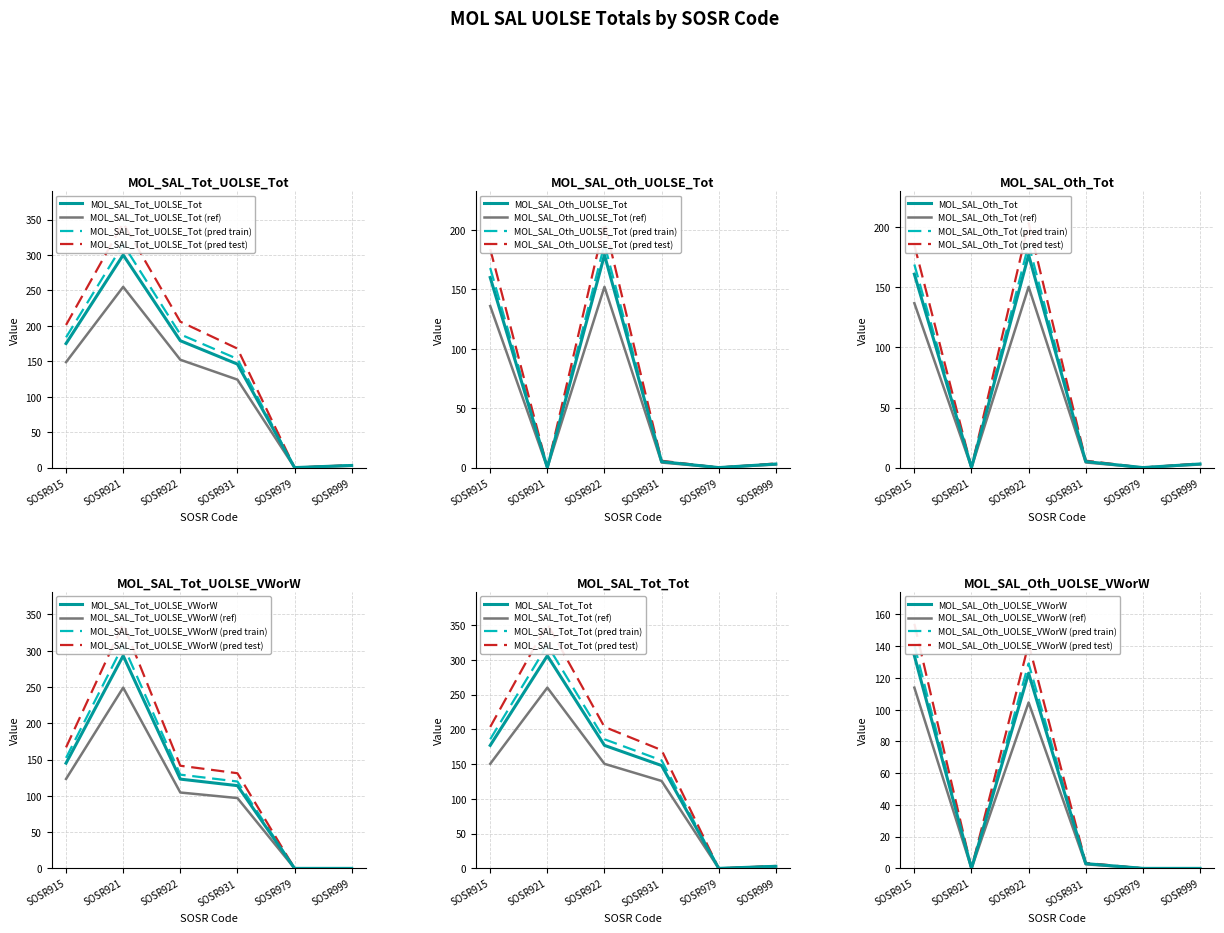

Where does the MOL_SAL_Tot_UOLSE_Tot series first go above 175?

SOSR921